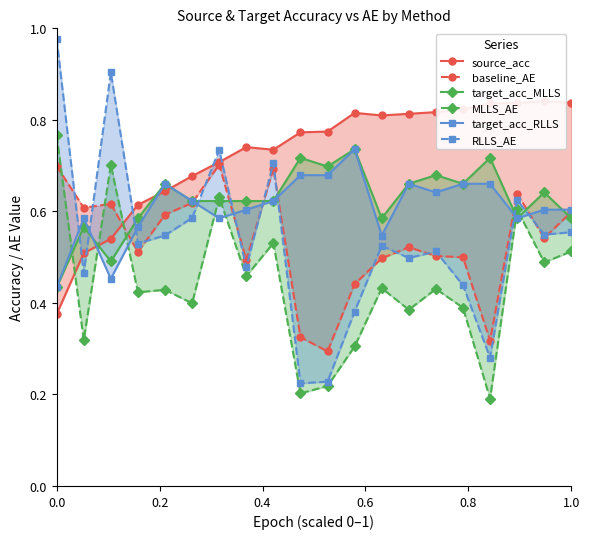

How many intersections are there between RLLS_AE and source_acc?

5